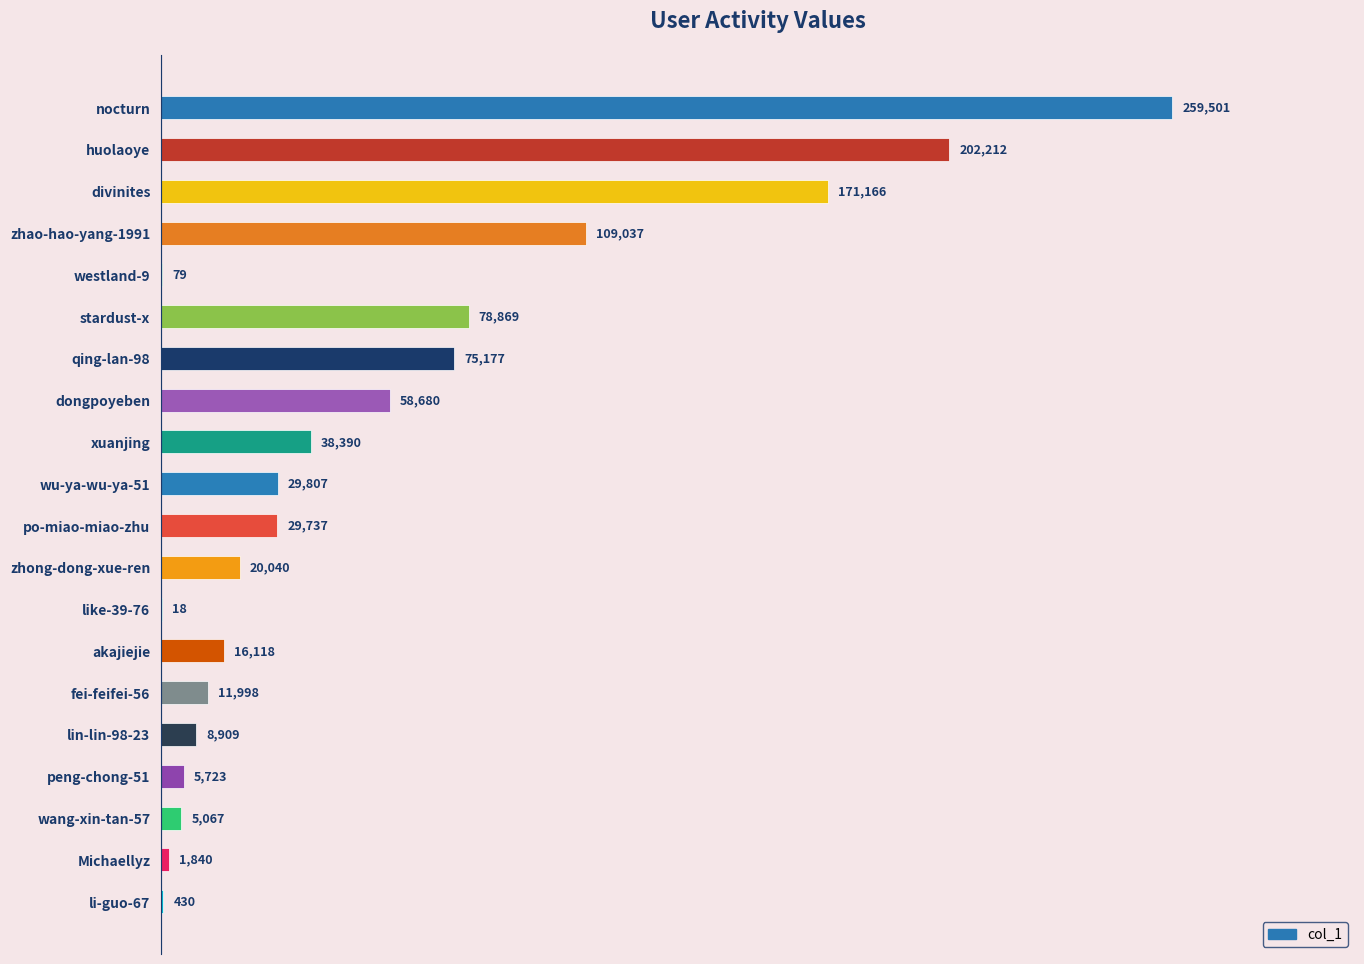

Read the value at wu-ya-wu-ya-51, to the nearest 10.

29810